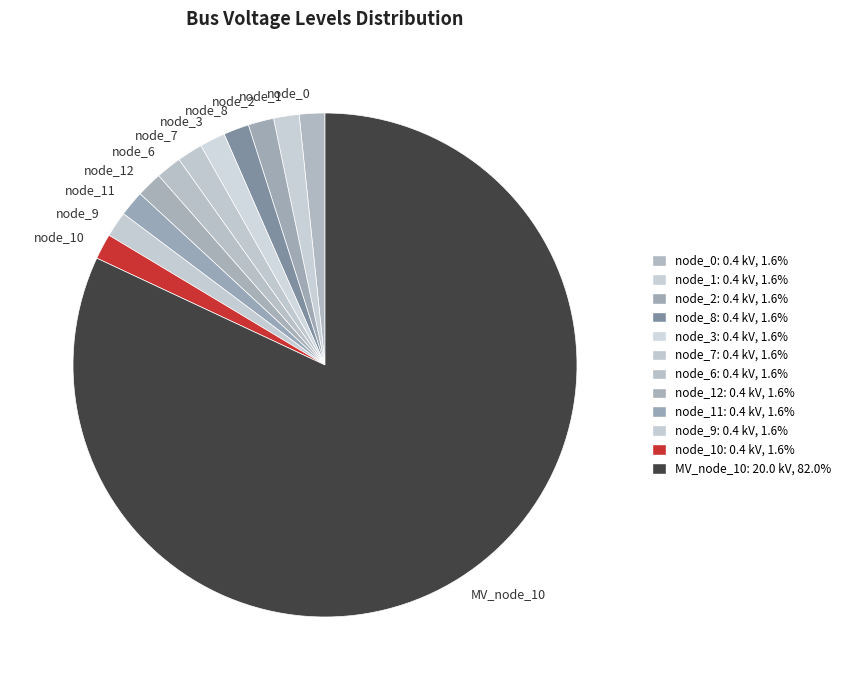

Do node_12 and node_2 together represent more than half of the pie?

No